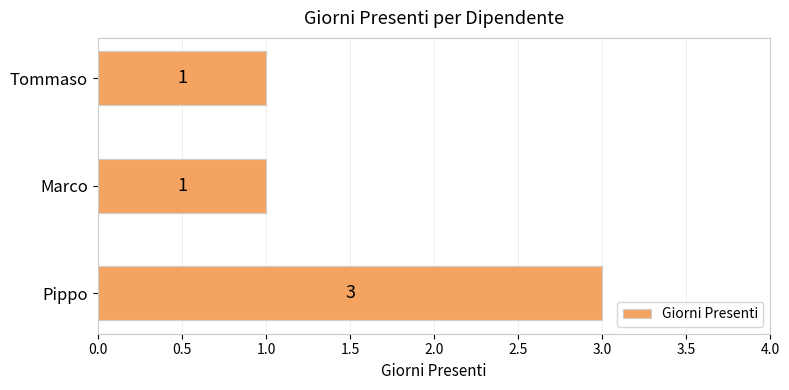

Approximately how many times larger is the value at Marco compared to Pippo?

0.3